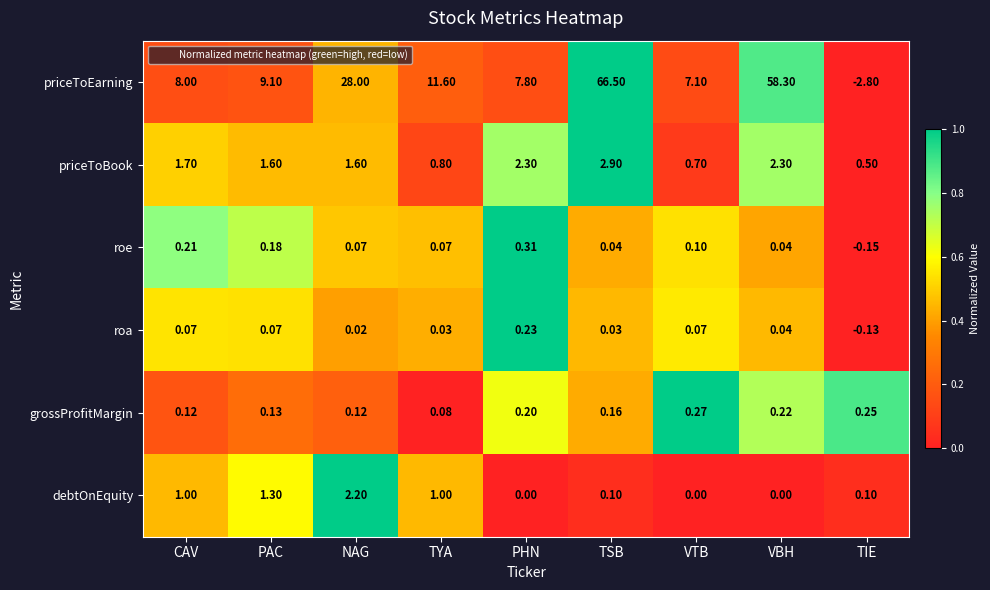

At which category is the sum across all series the highest?

TSB